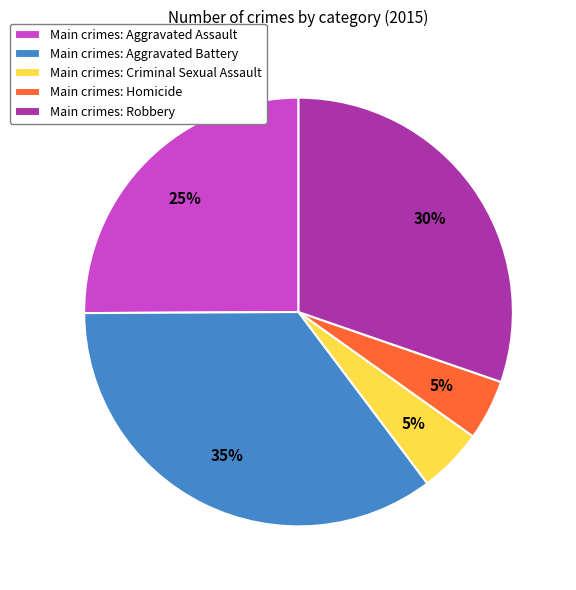

To the nearest percent, what portion does Main crimes: Homicide represent?

5%